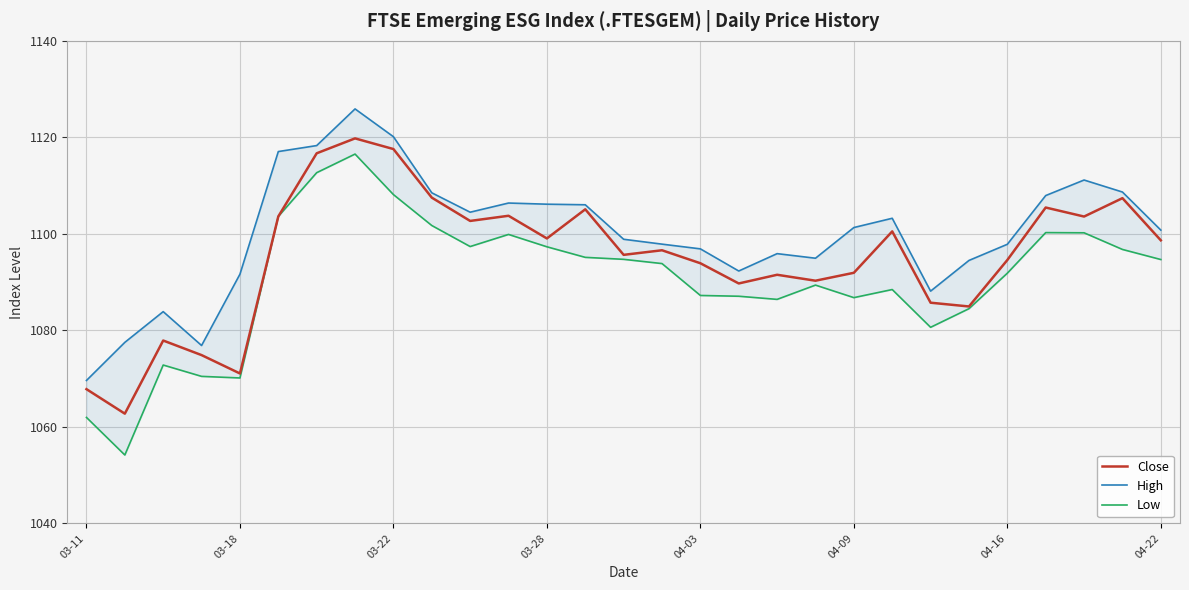

What is the highest value of the Close series?

1119.8